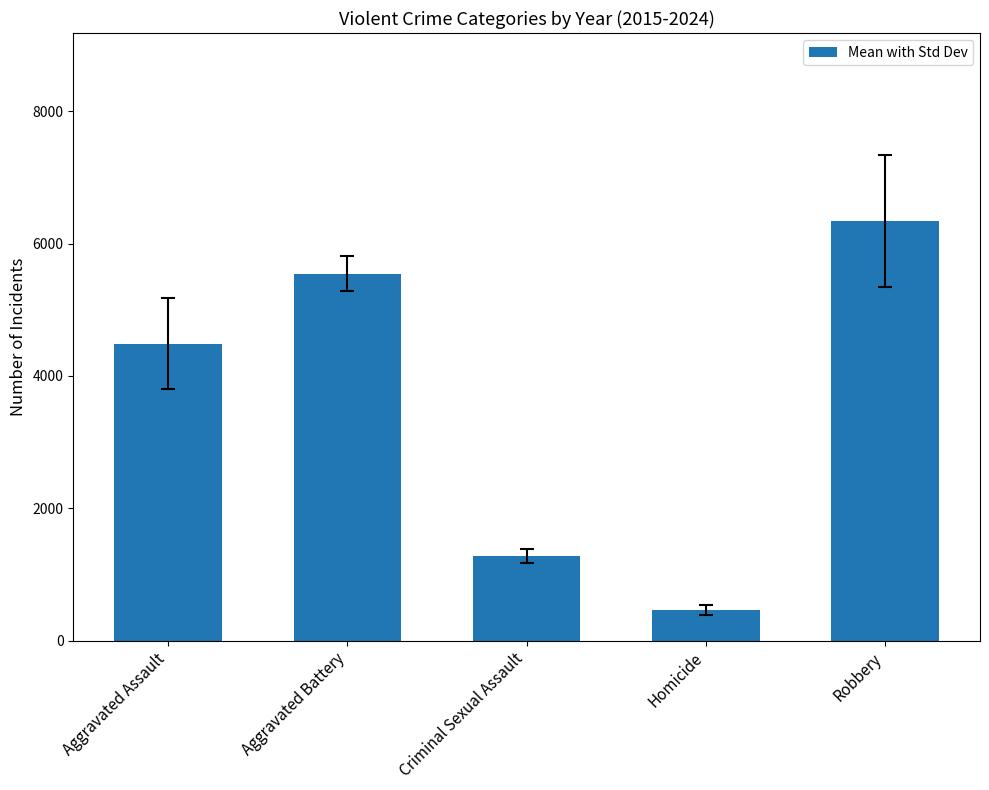

What is the change in value from Aggravated Assault to Robbery?

+1853.3